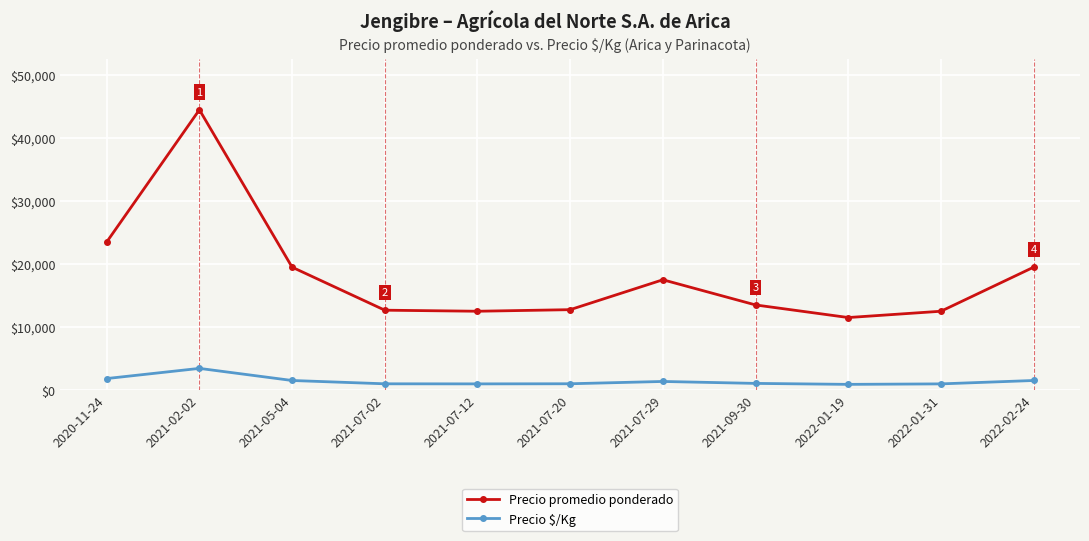

What are all the series names shown in the legend?

Precio promedio ponderado, Precio $/Kg